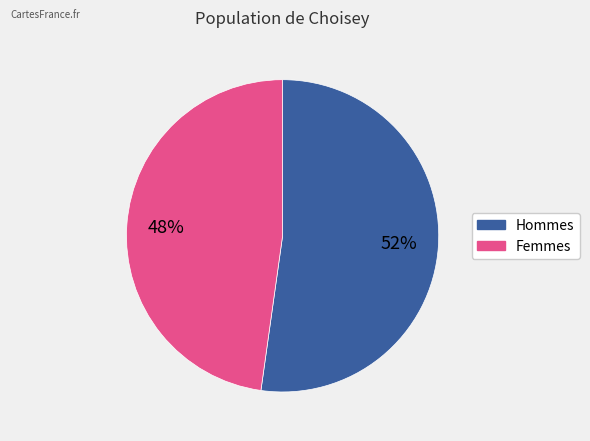

How many slices are in this pie chart?

2